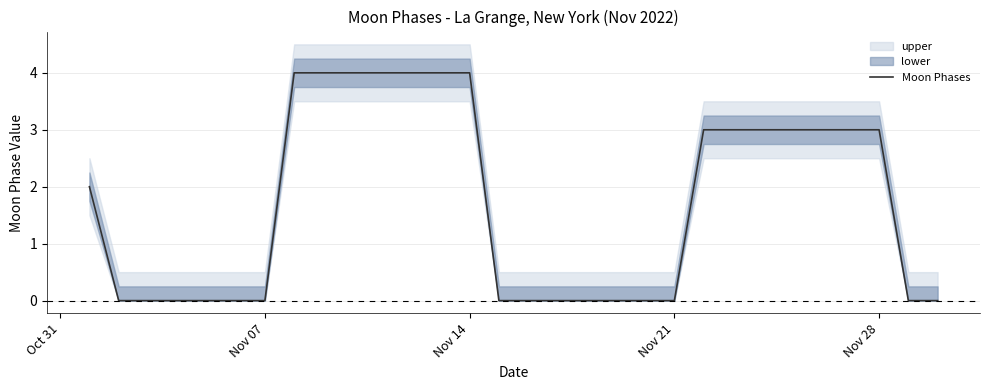

True or false: there are more than 2 points higher than both neighbors.

False